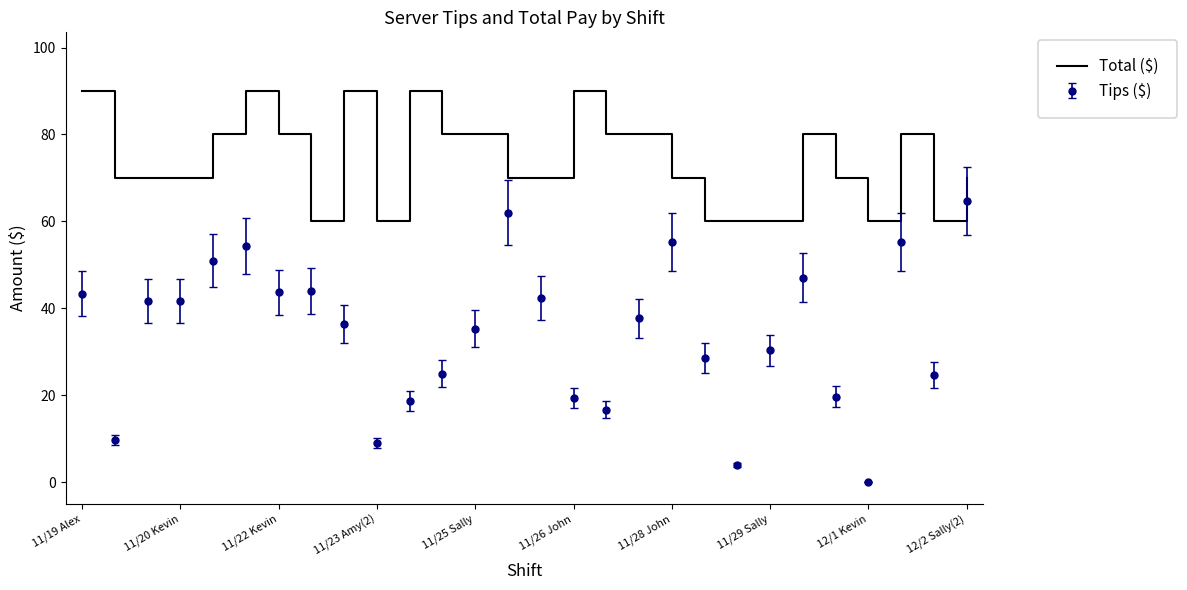

What is the difference between the maximum and minimum values in the Tips ($) series?

64.7